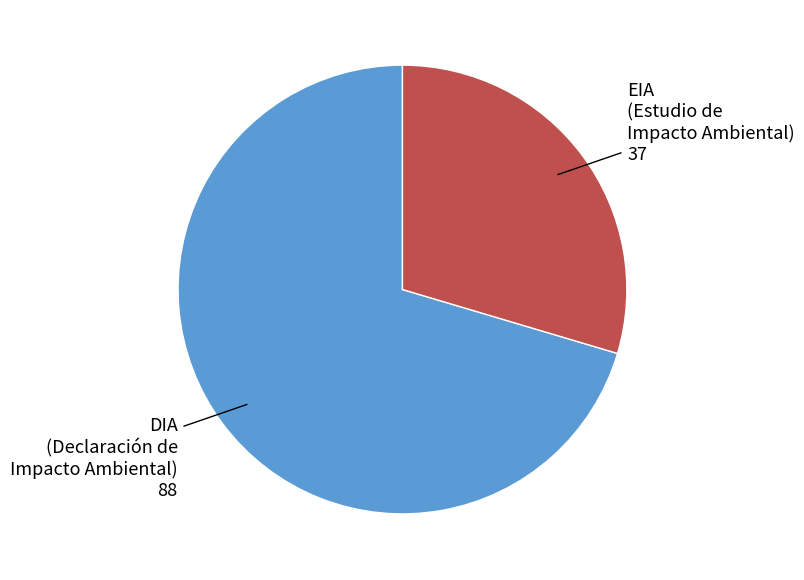

How many segments does this pie chart have?

2